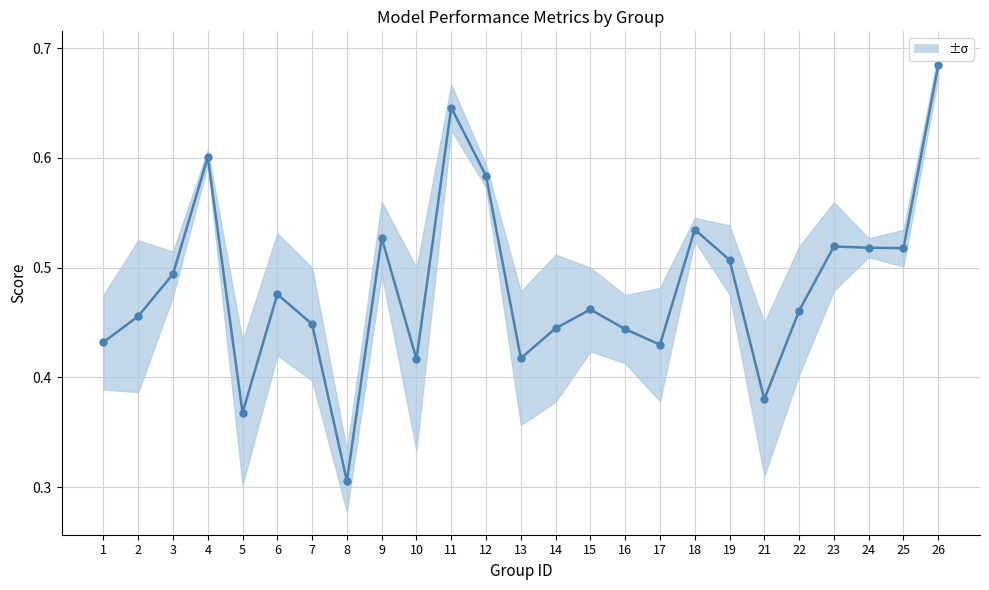

What is the average value?

0.5